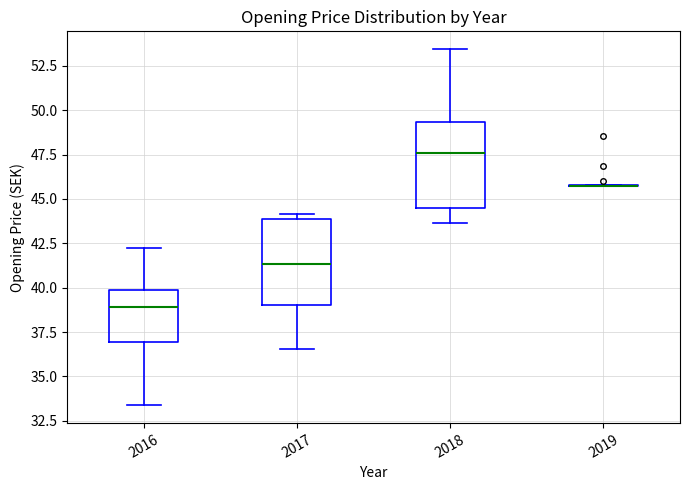

Reading left to right, read every box against the y-axis: the position of its median line, the range the box covers, and the ends of its whiskers. The values are not printed on the chart, so give them approximately, as read against the axis.

2016: median 39.0, box 37.0 to 40.0, whiskers 33.5 to 42.0
2017: median 41.5, box 39.0 to 44.0, whiskers 36.5 to 44.0 (just above the box's upper edge)
2018: median 47.5, box 44.5 to 49.5, whiskers 43.5 to 53.5
2019: box collapsed to a line at 45.5, whiskers 45.5 to 46.0